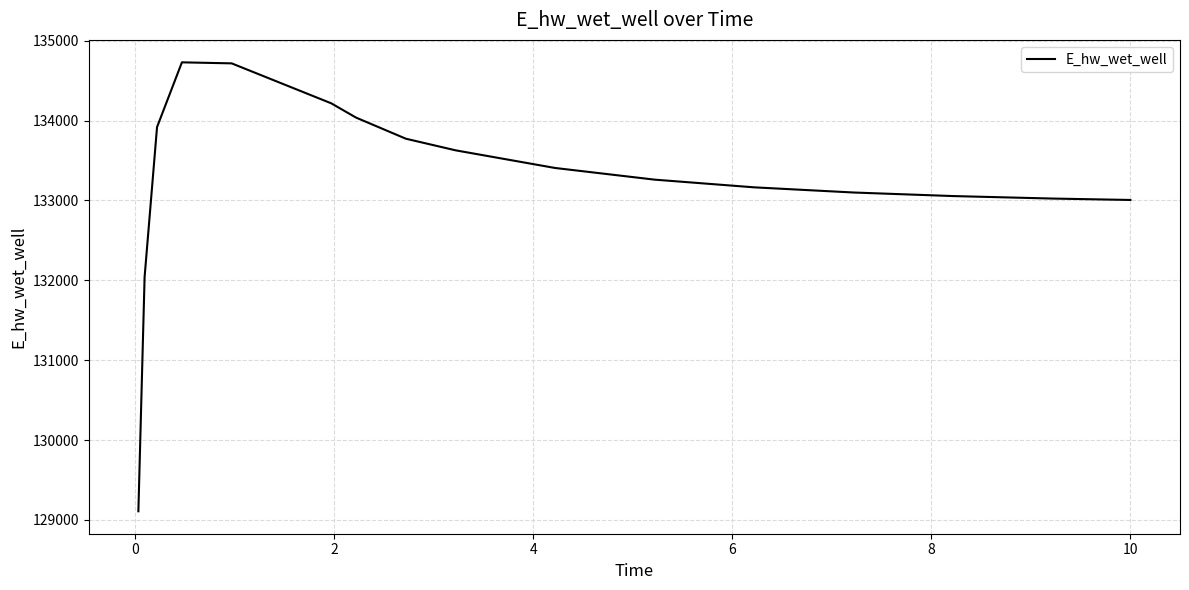

How many lines are shown in the chart?

1